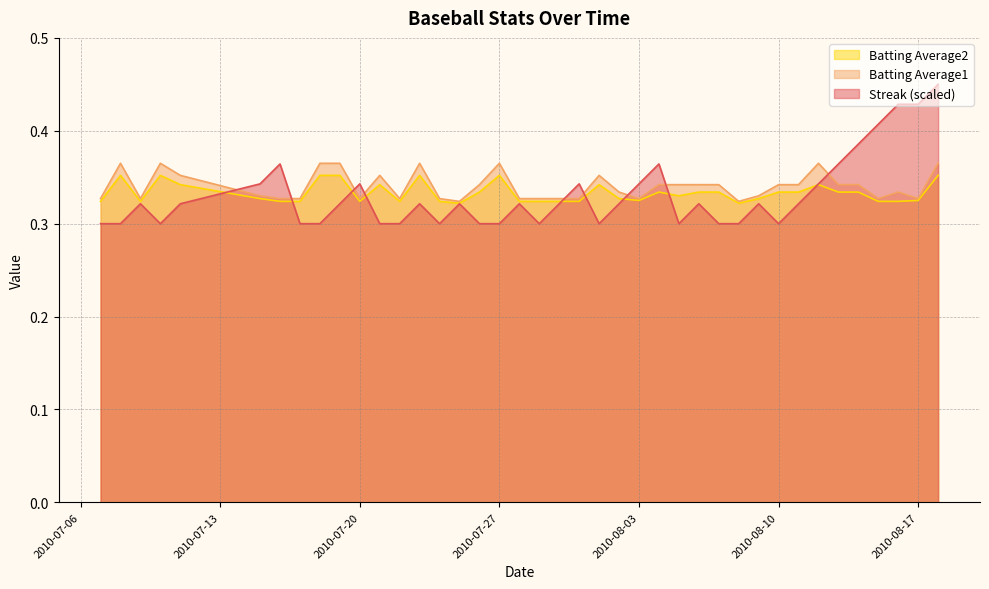

Which series has the largest range (max minus min)?

Streak (scaled)